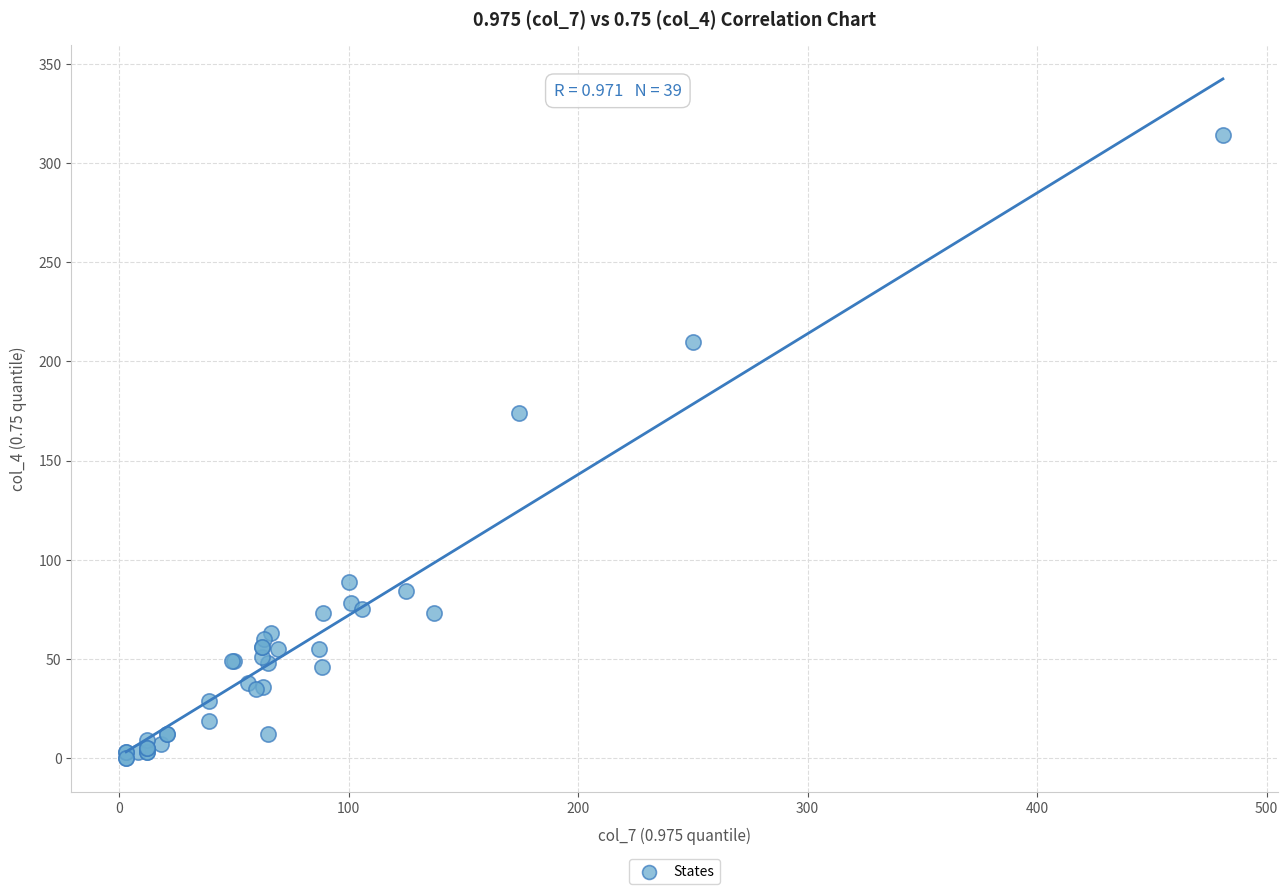

What Y value in the scatter plot is closest to 157?

174.0